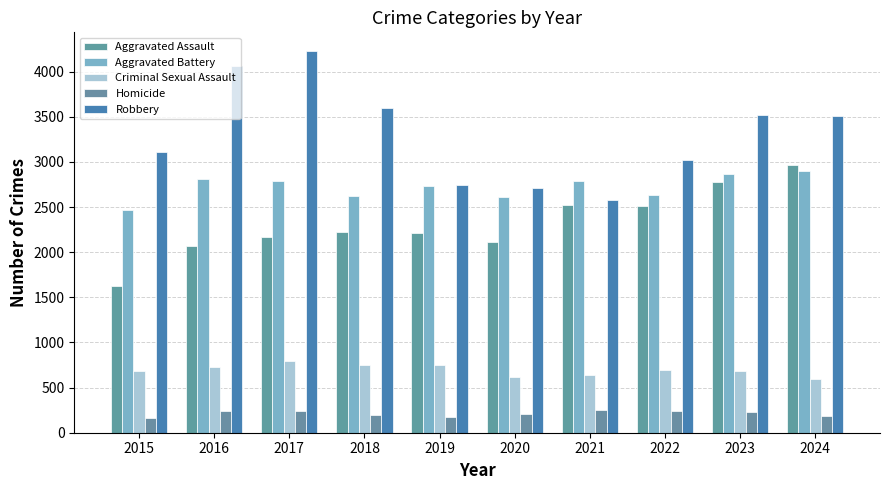

Between 2016 and 2019, which is larger?

2019